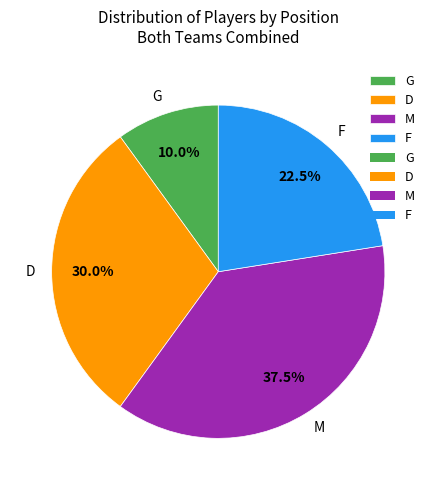

Is M the majority of the pie?

No